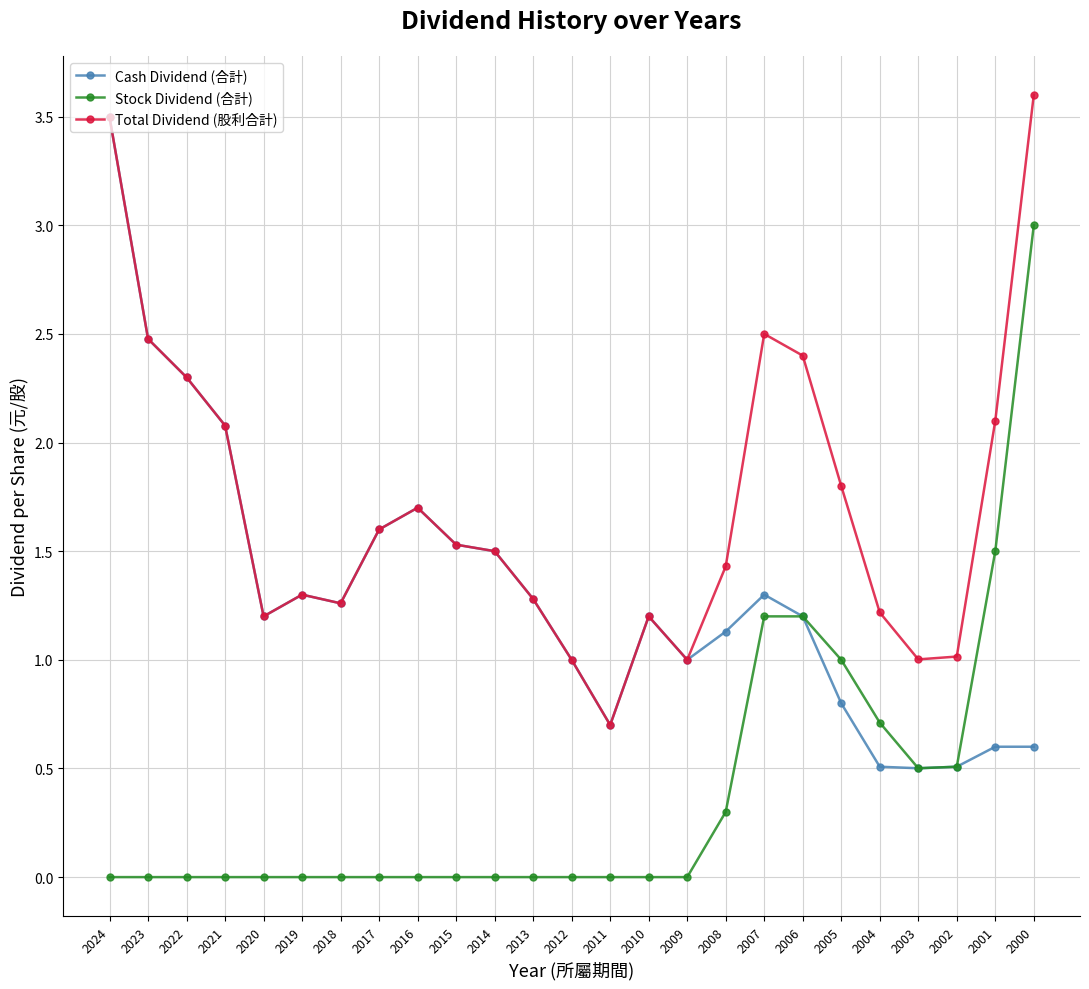

True or false: Stock Dividend (合計) and Total Dividend (股利合計) intersect in this chart.

False